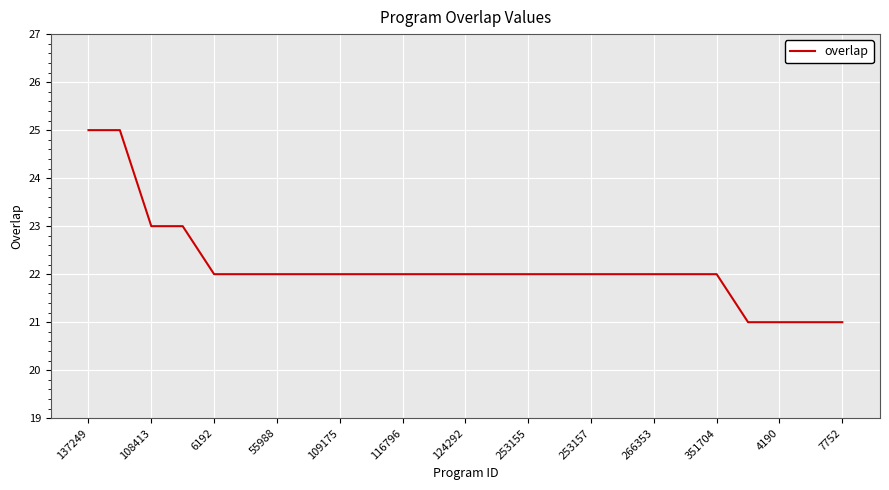

What is the difference between the maximum and minimum values?

4